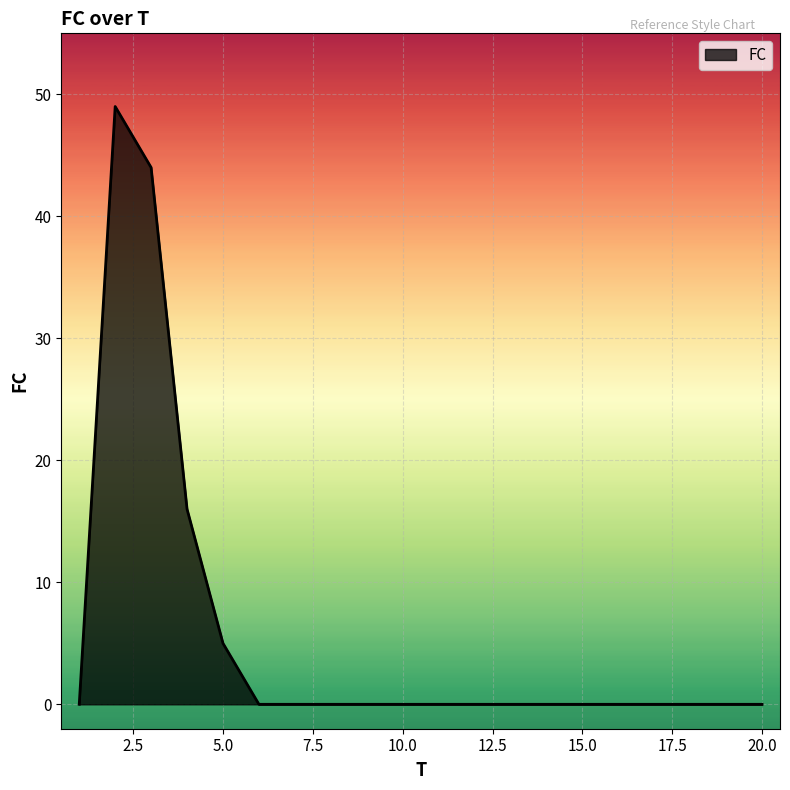

True or false: the data has more than 0 interior local peaks.

True